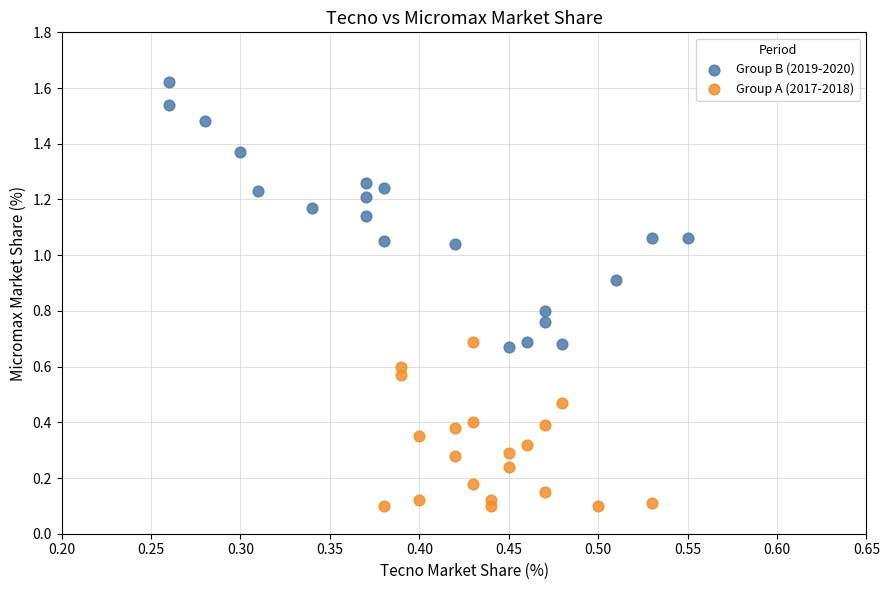

Which series reaches the maximum Y coordinate?

Group B (2019-2020)